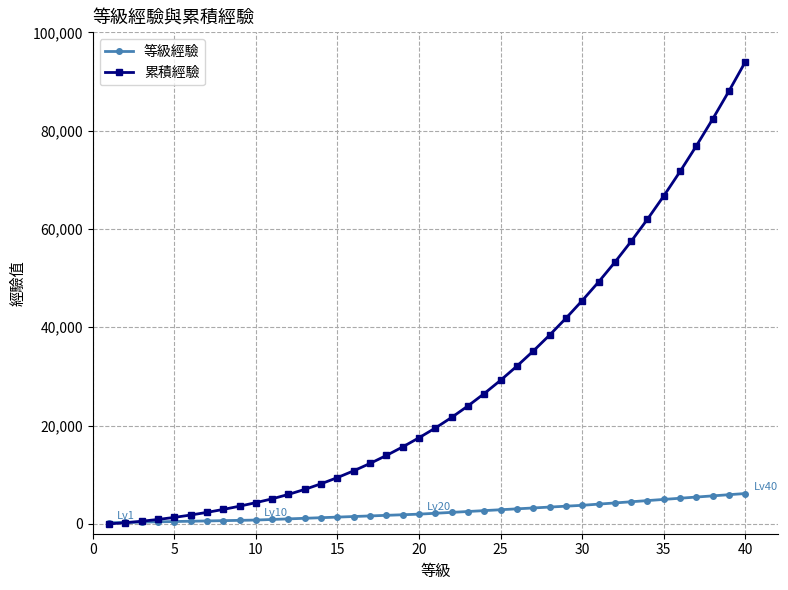

What is the difference between the maximum and minimum values in the 累積經驗 series?

94020